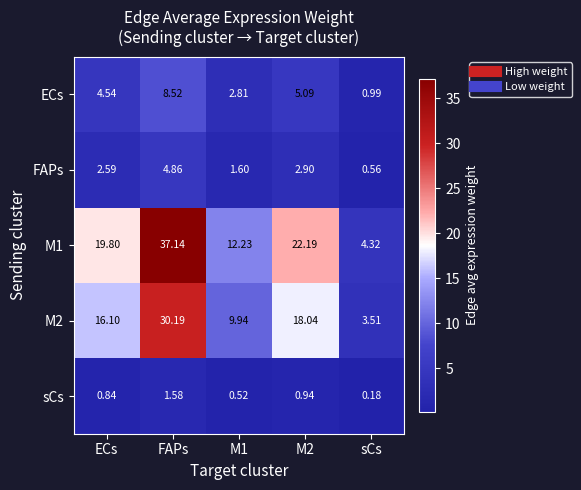

Is the value of M1 at M2 greater than the value of ECs at M2?

Yes